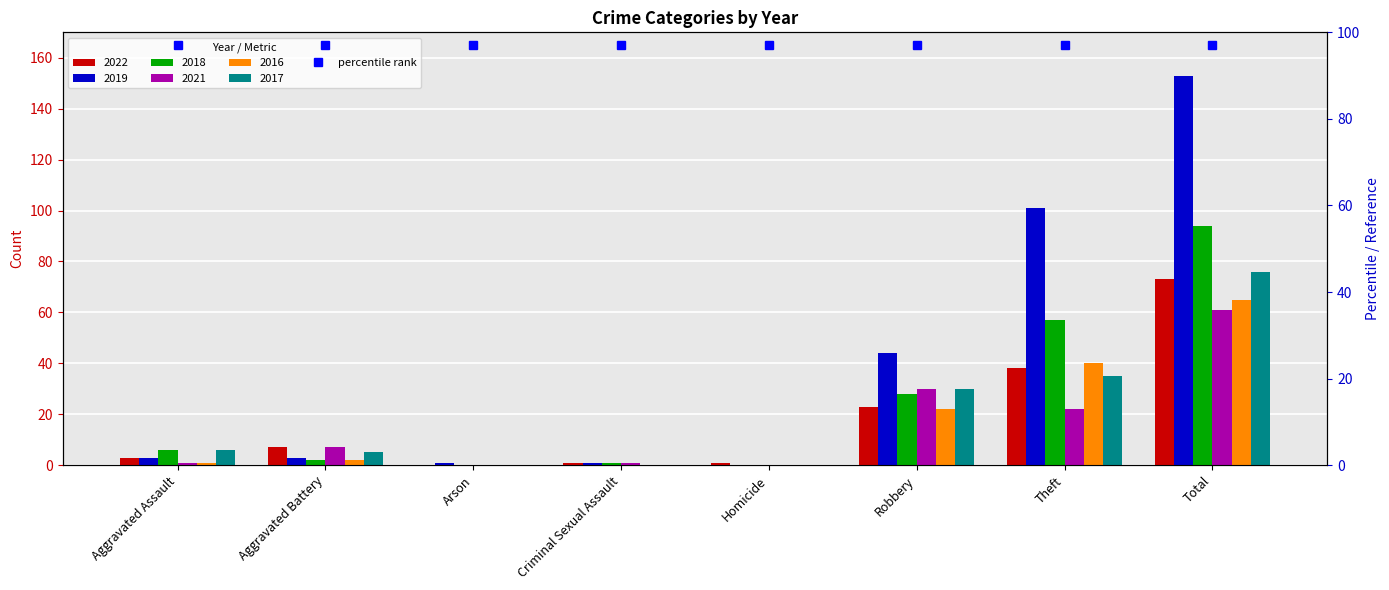

What is the sum of the 2022 values at Total and Arson?

73